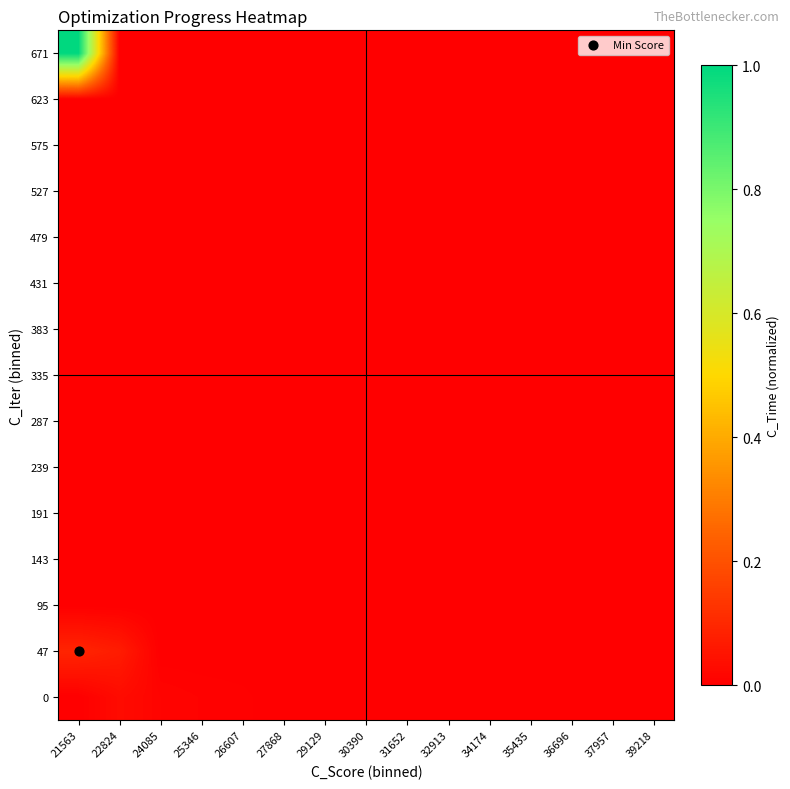

Reading right to left, transcribe all the data shown in this chart.

0: 39218=0.0	37957=0.0	36696=0.0	35435=0.0	34174=0.0	32913=0.0	31652=0.0	30390=0.0	29129=0.0	27868=0.0	26607=0.0	25346=0.0	24085=0.0	22824=0.0	21563=0.0
47: 39218=0.0	37957=0.0	36696=0.0	35435=0.0	34174=0.0	32913=0.0	31652=0.0	30390=0.0	29129=0.0	27868=0.0	26607=0.0	25346=0.0	24085=0.0	22824=0.1	21563=0.1
95: 39218=0.0	37957=0.0	36696=0.0	35435=0.0	34174=0.0	32913=0.0	31652=0.0	30390=0.0	29129=0.0	27868=0.0	26607=0.0	25346=0.0	24085=0.0	22824=0.0	21563=0.0
143: 39218=0.0	37957=0.0	36696=0.0	35435=0.0	34174=0.0	32913=0.0	31652=0.0	30390=0.0	29129=0.0	27868=0.0	26607=0.0	25346=0.0	24085=0.0	22824=0.0	21563=0.0
191: 39218=0.0	37957=0.0	36696=0.0	35435=0.0	34174=0.0	32913=0.0	31652=0.0	30390=0.0	29129=0.0	27868=0.0	26607=0.0	25346=0.0	24085=0.0	22824=0.0	21563=0.0
239: 39218=0.0	37957=0.0	36696=0.0	35435=0.0	34174=0.0	32913=0.0	31652=0.0	30390=0.0	29129=0.0	27868=0.0	26607=0.0	25346=0.0	24085=0.0	22824=0.0	21563=0.0
287: 39218=0.0	37957=0.0	36696=0.0	35435=0.0	34174=0.0	32913=0.0	31652=0.0	30390=0.0	29129=0.0	27868=0.0	26607=0.0	25346=0.0	24085=0.0	22824=0.0	21563=0.0
335: 39218=0.0	37957=0.0	36696=0.0	35435=0.0	34174=0.0	32913=0.0	31652=0.0	30390=0.0	29129=0.0	27868=0.0	26607=0.0	25346=0.0	24085=0.0	22824=0.0	21563=0.0
383: 39218=0.0	37957=0.0	36696=0.0	35435=0.0	34174=0.0	32913=0.0	31652=0.0	30390=0.0	29129=0.0	27868=0.0	26607=0.0	25346=0.0	24085=0.0	22824=0.0	21563=0.0
431: 39218=0.0	37957=0.0	36696=0.0	35435=0.0	34174=0.0	32913=0.0	31652=0.0	30390=0.0	29129=0.0	27868=0.0	26607=0.0	25346=0.0	24085=0.0	22824=0.0	21563=0.0
479: 39218=0.0	37957=0.0	36696=0.0	35435=0.0	34174=0.0	32913=0.0	31652=0.0	30390=0.0	29129=0.0	27868=0.0	26607=0.0	25346=0.0	24085=0.0	22824=0.0	21563=0.0
527: 39218=0.0	37957=0.0	36696=0.0	35435=0.0	34174=0.0	32913=0.0	31652=0.0	30390=0.0	29129=0.0	27868=0.0	26607=0.0	25346=0.0	24085=0.0	22824=0.0	21563=0.0
575: 39218=0.0	37957=0.0	36696=0.0	35435=0.0	34174=0.0	32913=0.0	31652=0.0	30390=0.0	29129=0.0	27868=0.0	26607=0.0	25346=0.0	24085=0.0	22824=0.0	21563=0.0
623: 39218=0.0	37957=0.0	36696=0.0	35435=0.0	34174=0.0	32913=0.0	31652=0.0	30390=0.0	29129=0.0	27868=0.0	26607=0.0	25346=0.0	24085=0.0	22824=0.0	21563=0.0
671: 39218=0.0	37957=0.0	36696=0.0	35435=0.0	34174=0.0	32913=0.0	31652=0.0	30390=0.0	29129=0.0	27868=0.0	26607=0.0	25346=0.0	24085=0.0	22824=0.0	21563=1.0